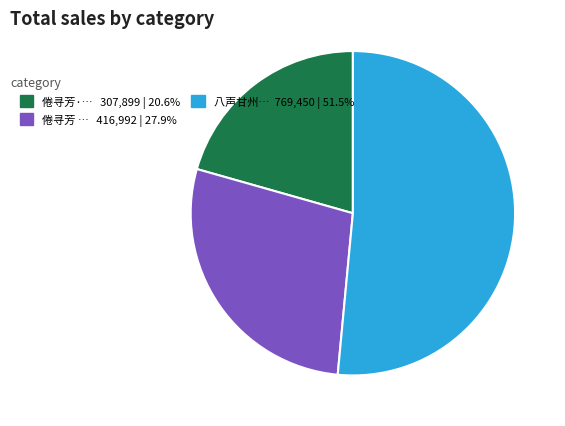

Does any single category account for the majority?

Yes